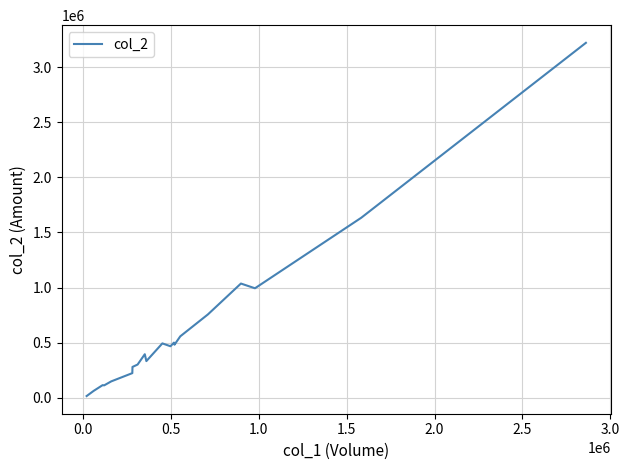

What is the difference between the maximum and minimum values?

3206030